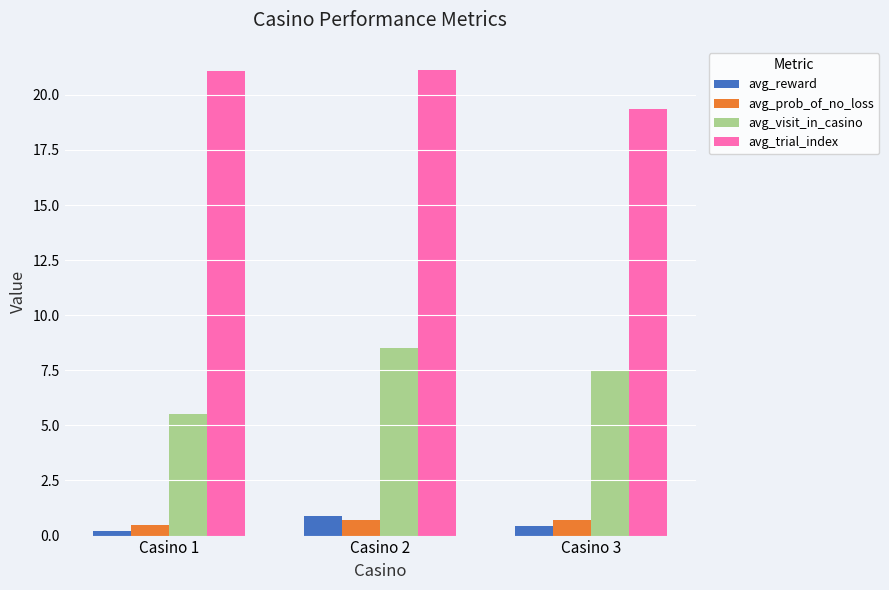

What is the greatest value displayed?

21.1